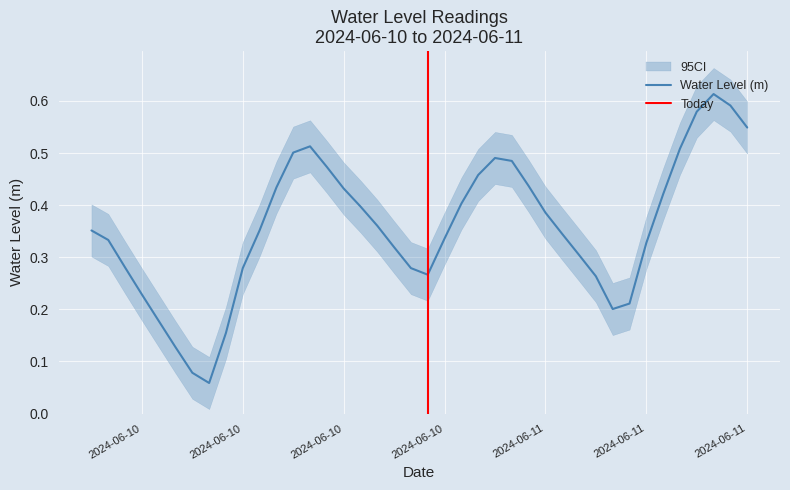

At which category does the chart reach its peak across all series?

2024-06-11 13:00:00